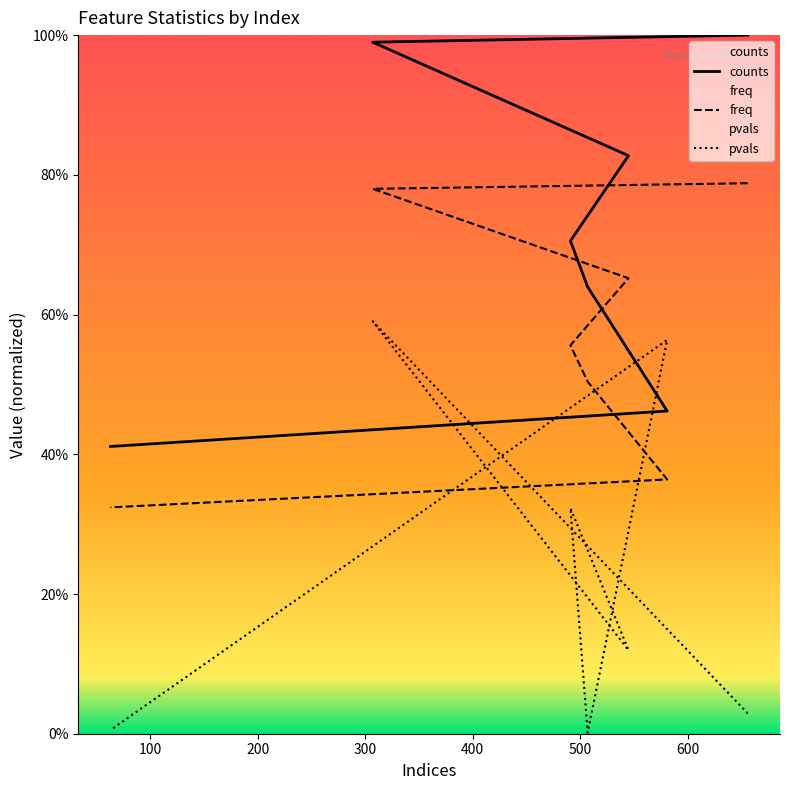

True or false: pvals and counts intersect in this chart.

True